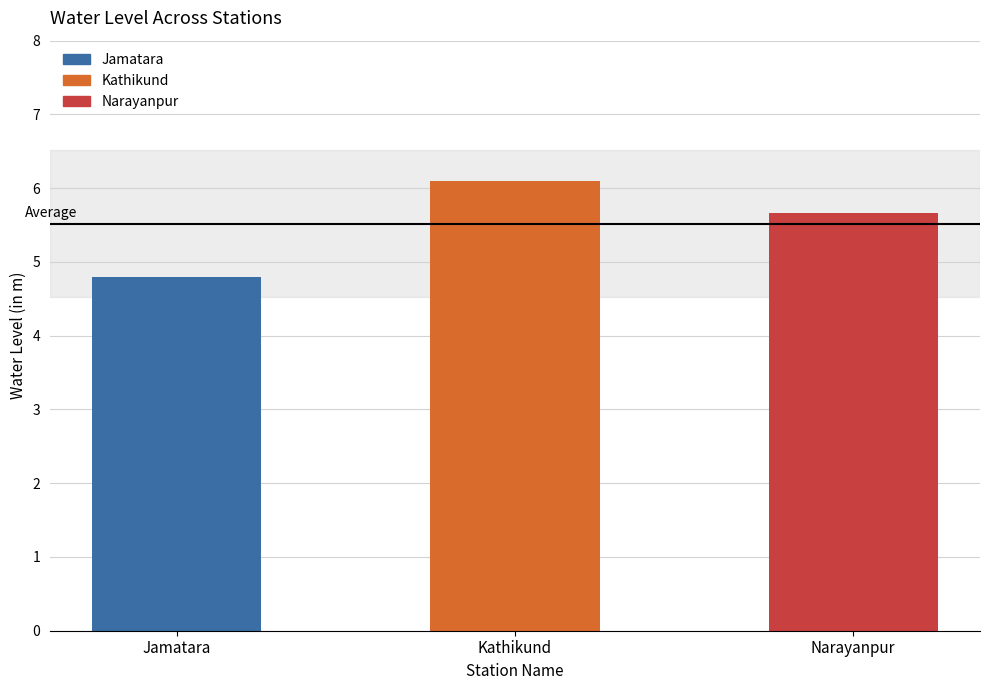

Are the bars horizontal?

No